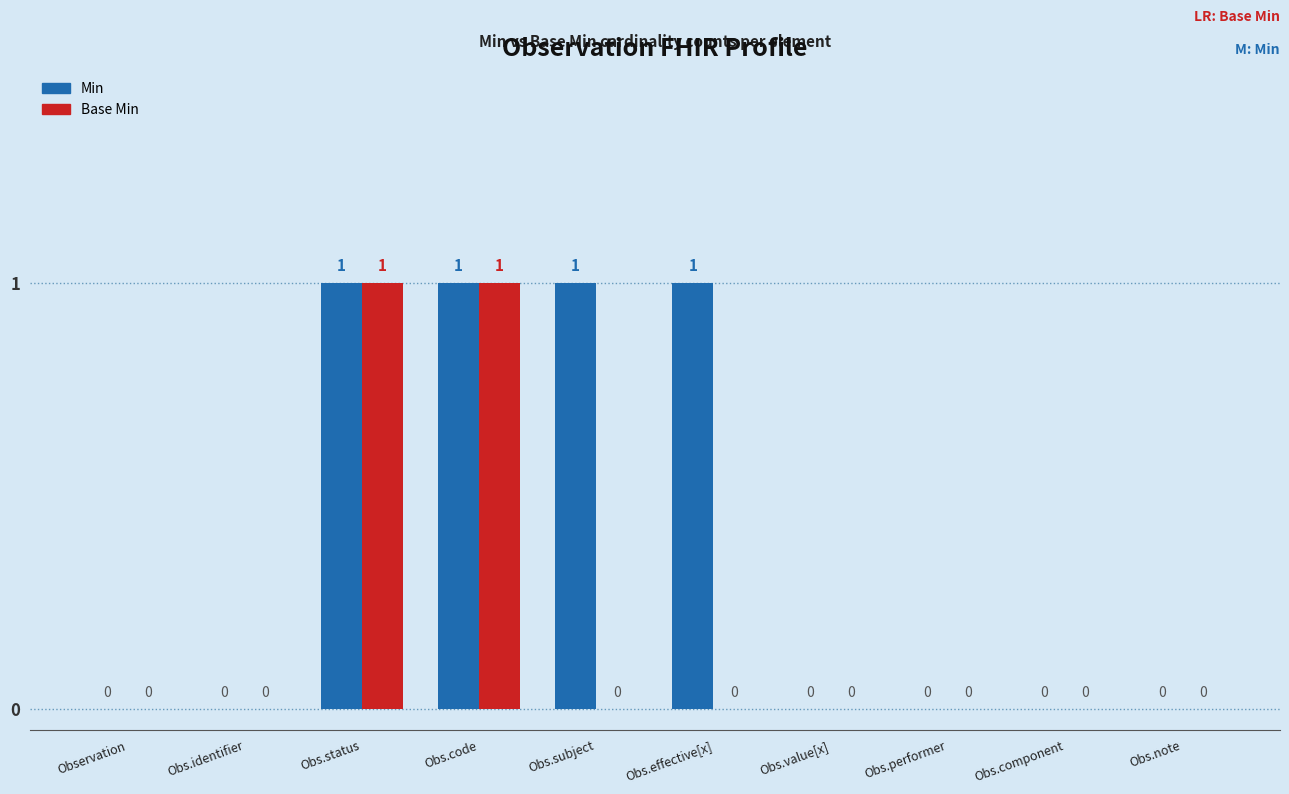

What is the sum of all Min values?

4